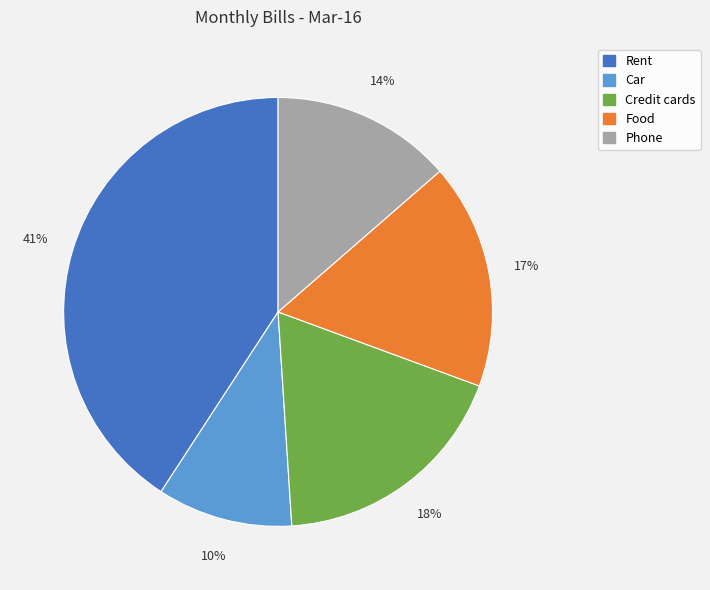

Rank the categories by value from lowest to highest.

Car, Phone, Food, Credit cards, Rent